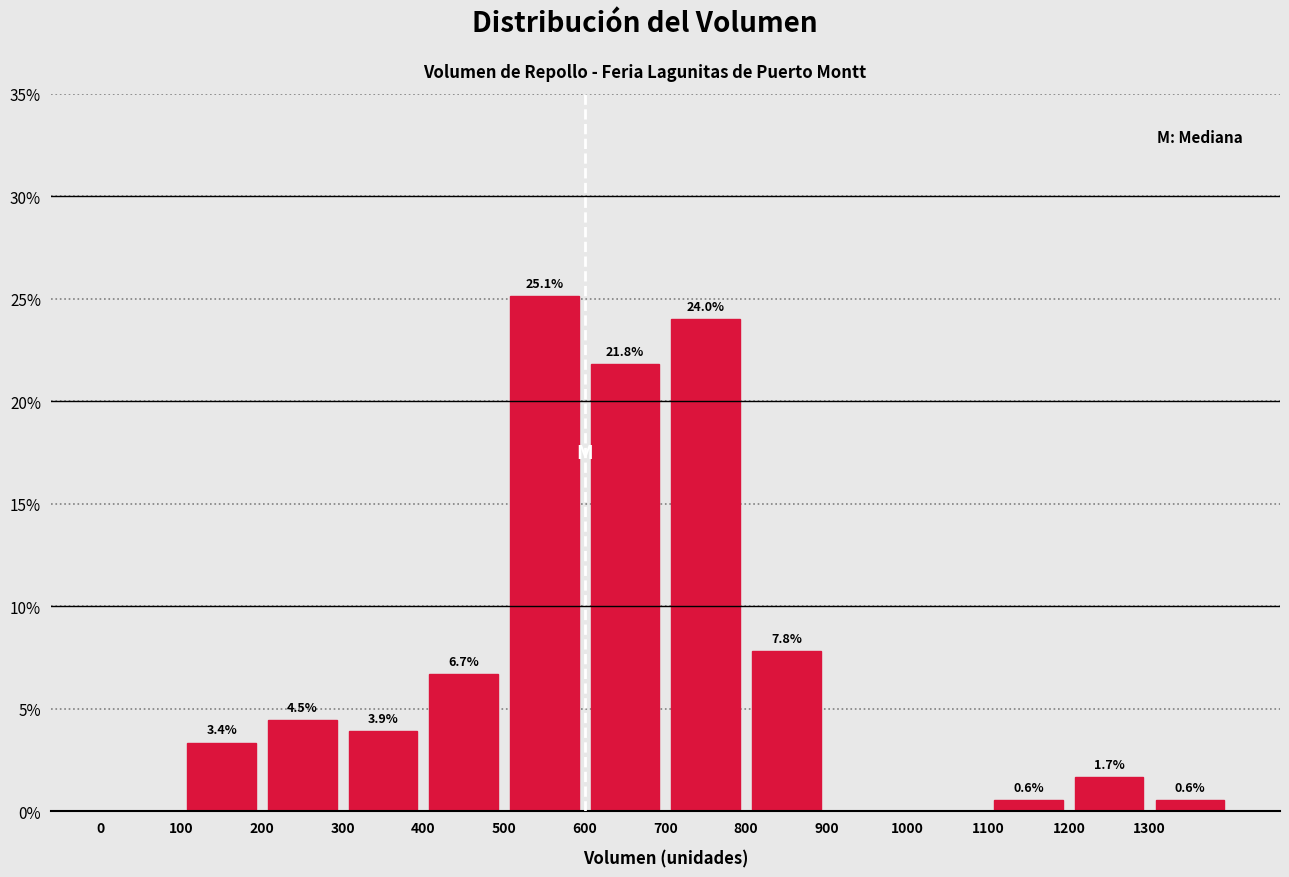

Which range on the x-axis has the tallest bar?

500 to 600